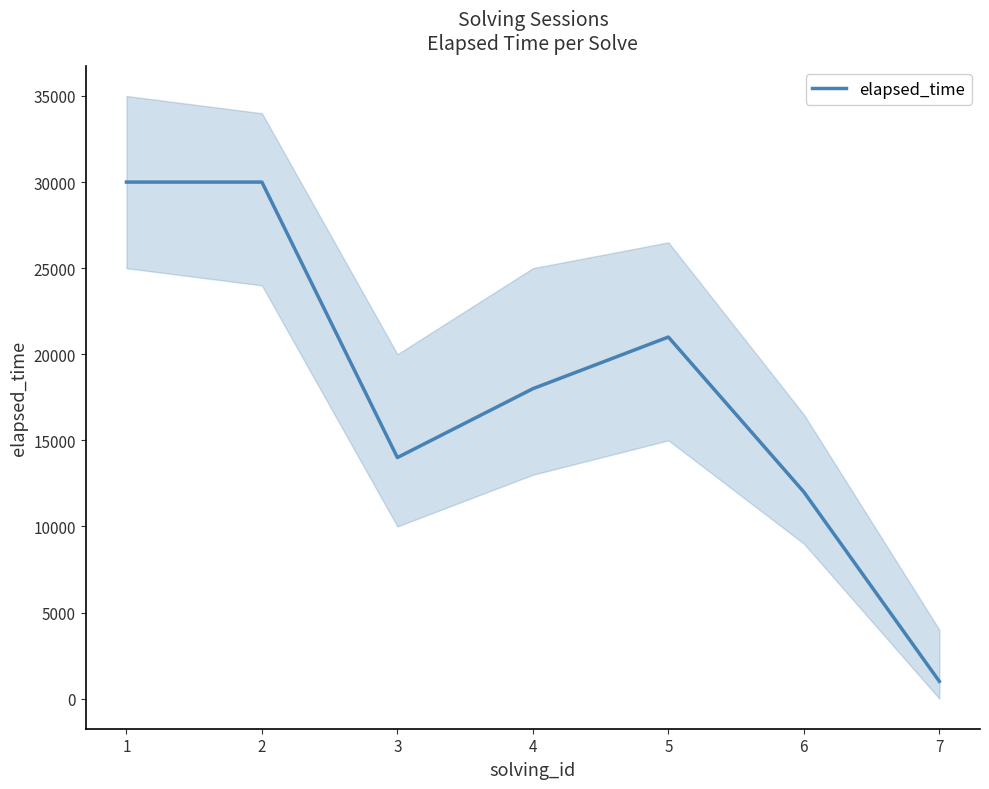

Approximately how many times larger is the value at 1 compared to 2?

1.0